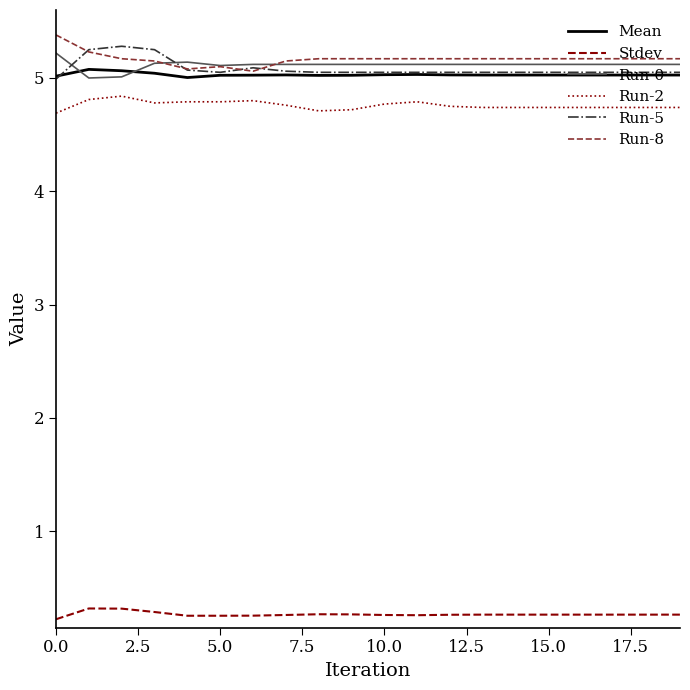

What is the minimum value for Run-5?

5.0